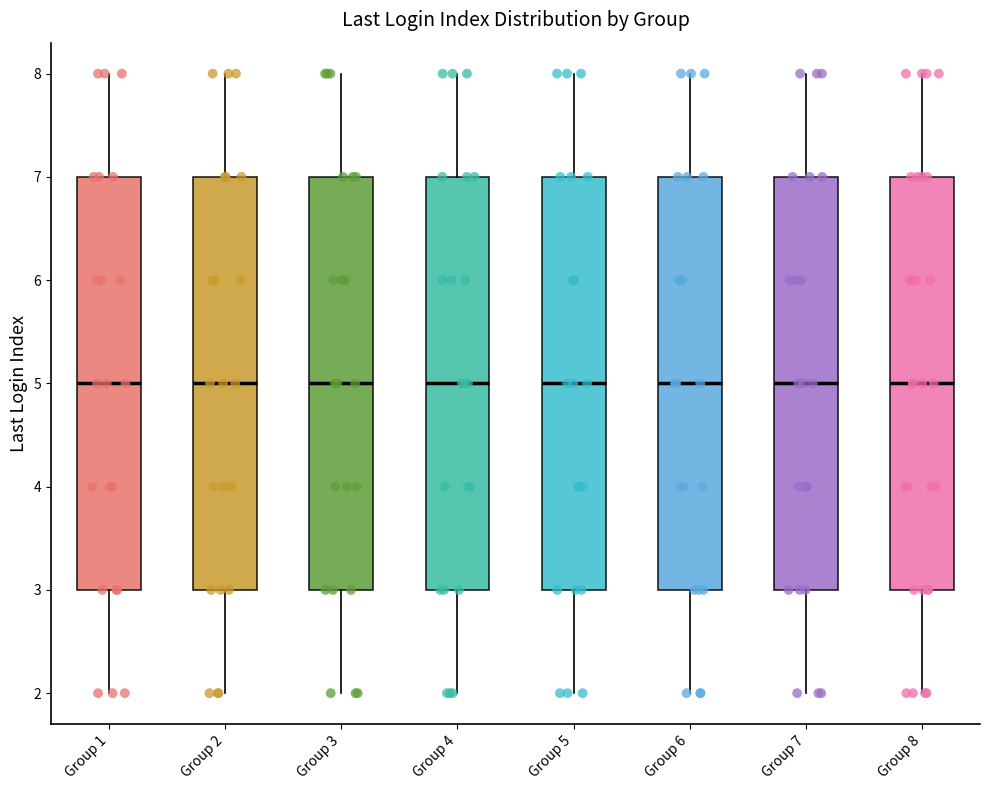

Reading left to right, read every box against the y-axis: the position of its median line, the range the box covers, and the ends of its whiskers. The values are not printed on the chart, so give them approximately, as read against the axis.

Group 1: median 5, box 3 to 7, whiskers 2 to 8
Group 2: median 5, box 3 to 7, whiskers 2 to 8
Group 3: median 5, box 3 to 7, whiskers 2 to 8
Group 4: median 5, box 3 to 7, whiskers 2 to 8
Group 5: median 5, box 3 to 7, whiskers 2 to 8
Group 6: median 5, box 3 to 7, whiskers 2 to 8
Group 7: median 5, box 3 to 7, whiskers 2 to 8
Group 8: median 5, box 3 to 7, whiskers 2 to 8